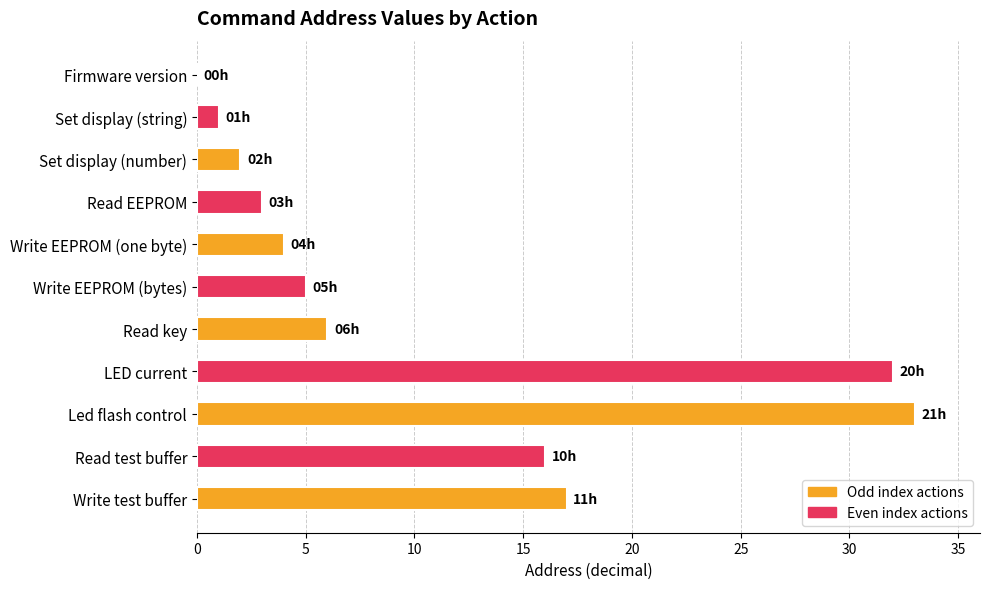

Between LED current and Led flash control, which is larger?

Led flash control